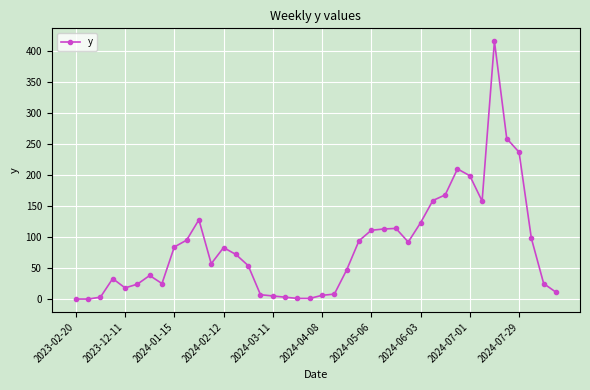

What is the maximum value shown in the chart?

416